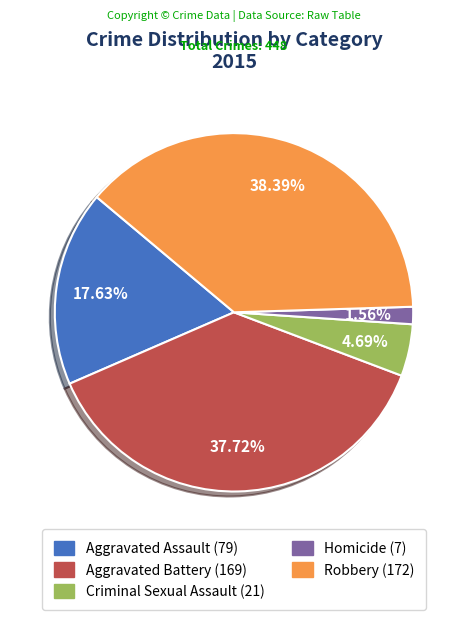

How much of the chart is everything except Robbery?

61.6%